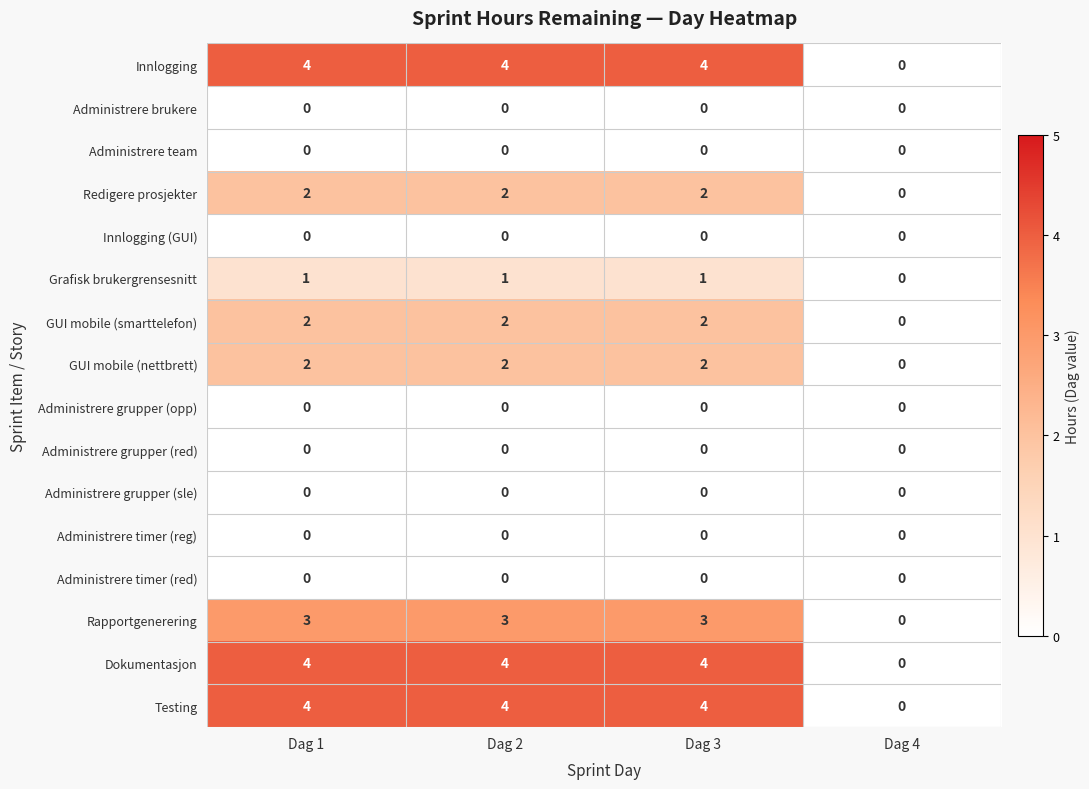

What is the greatest value displayed?

4